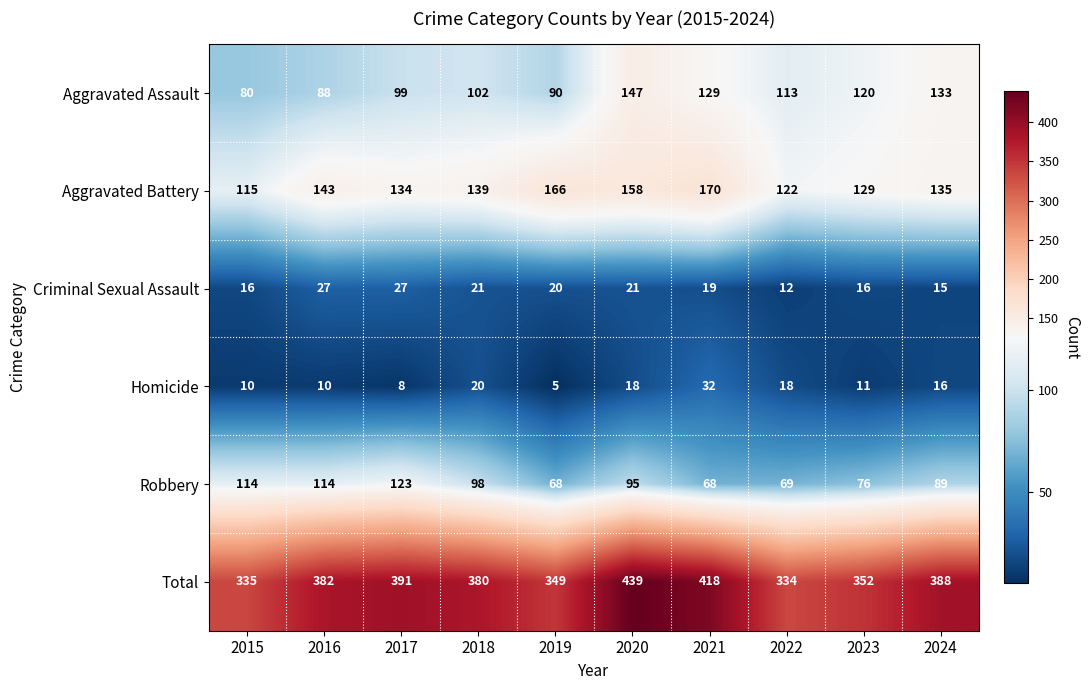

At which label does Aggravated Battery reach its minimum?

2015